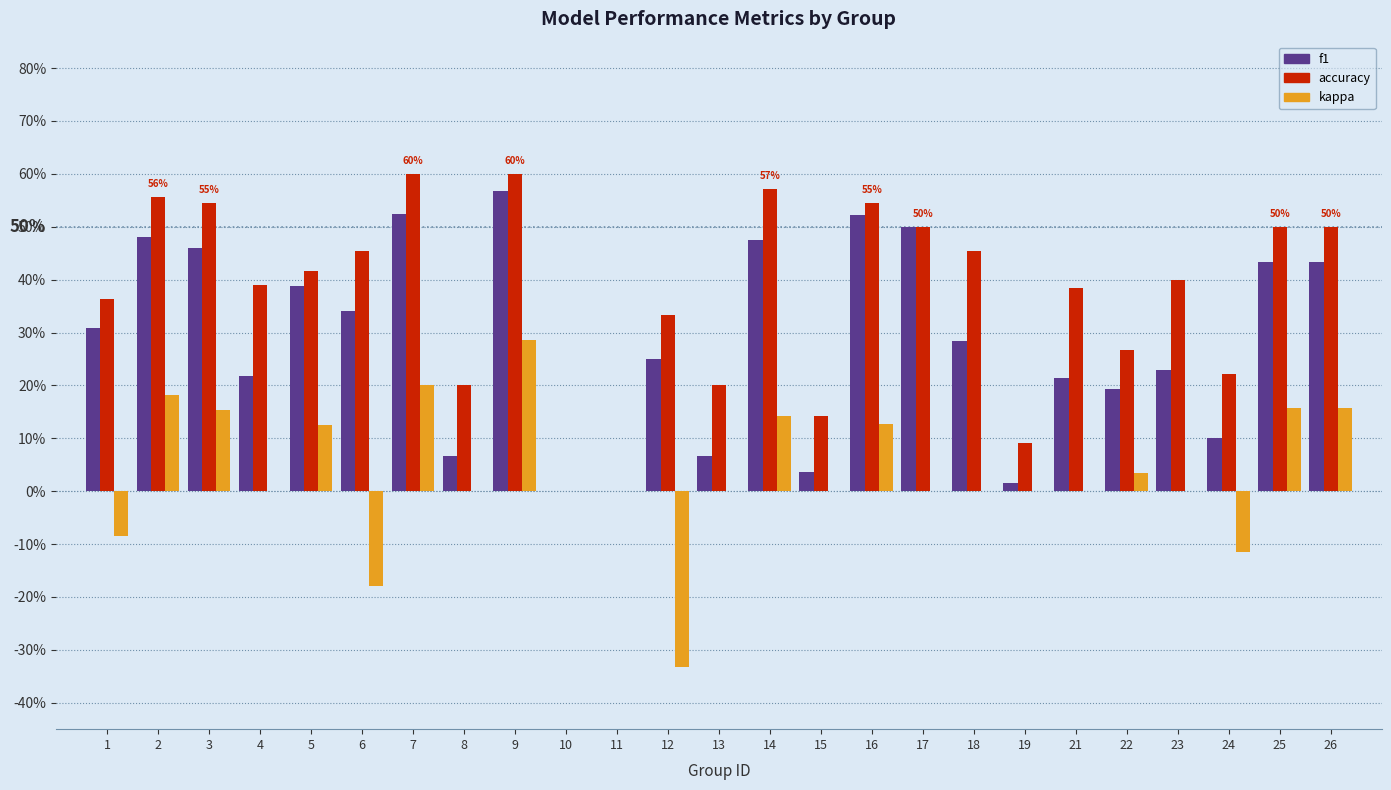

Does the chart contain stacked bars?

No